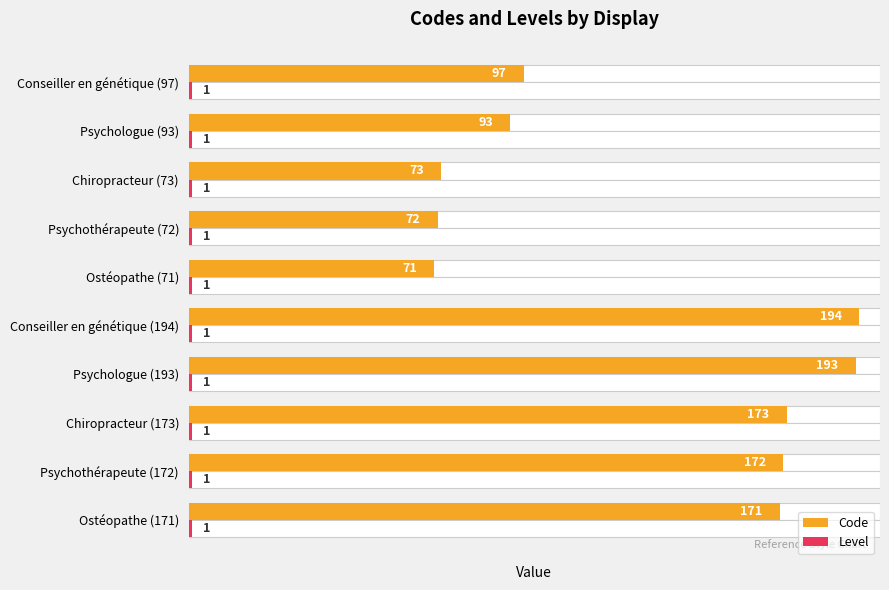

Which series has the widest spread of values?

Code